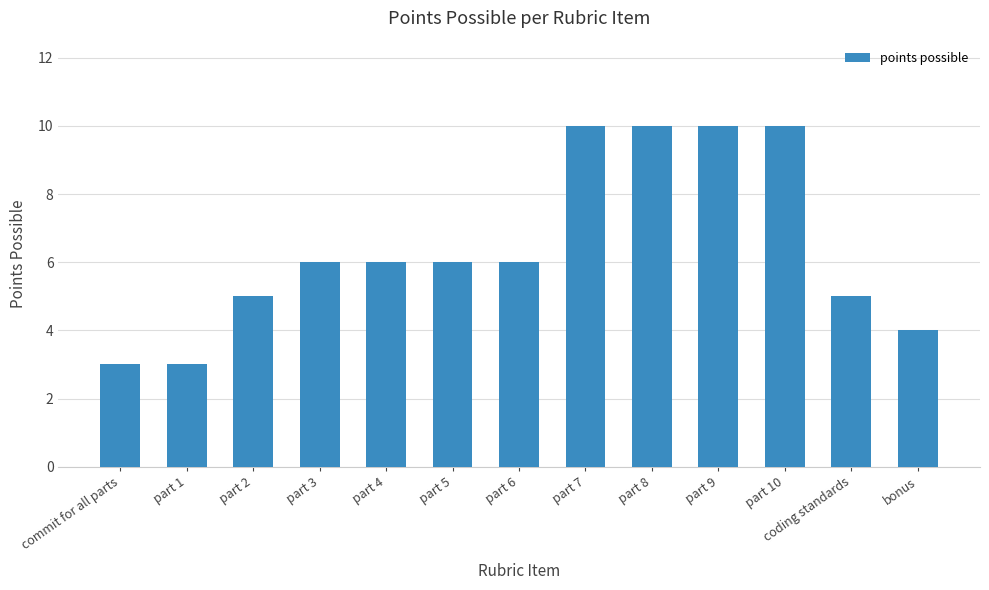

What position from the right is part 9?

4